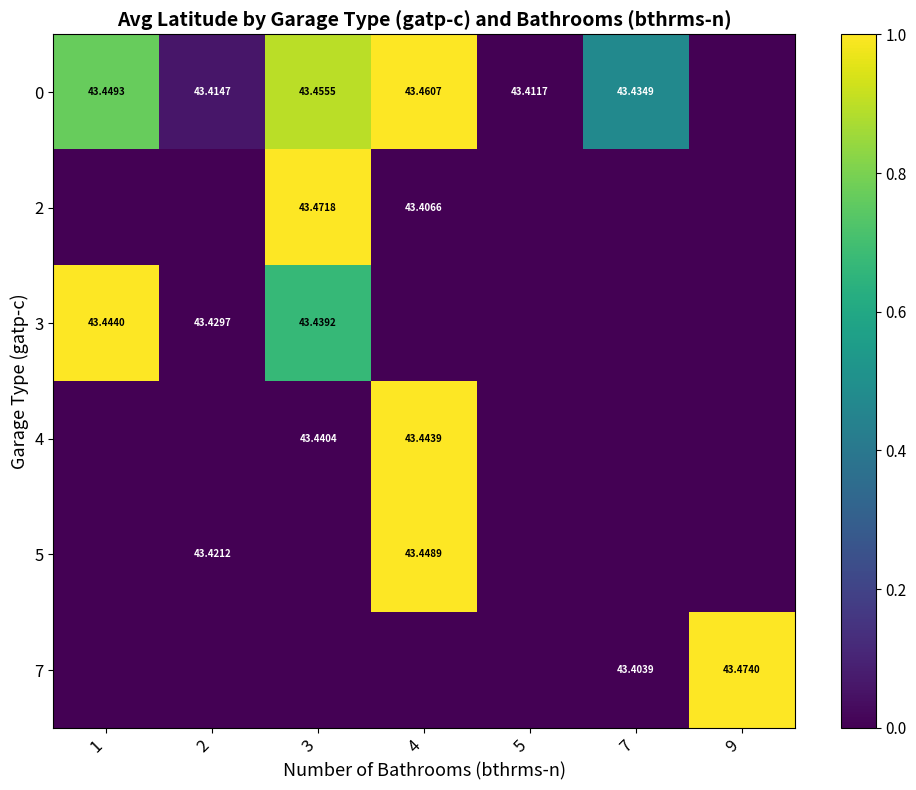

How many series are shown in this chart?

6